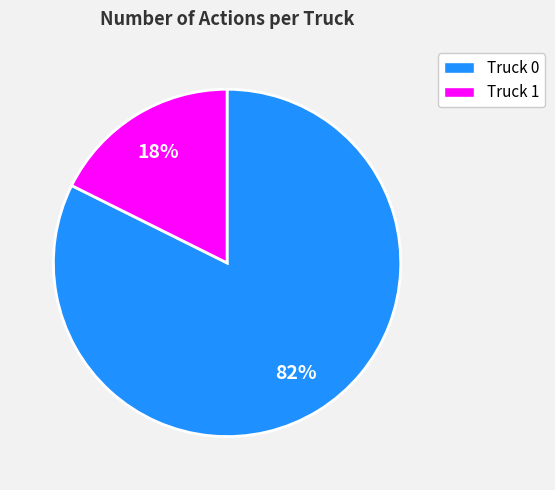

What is the largest slice in the pie chart?

Truck 0